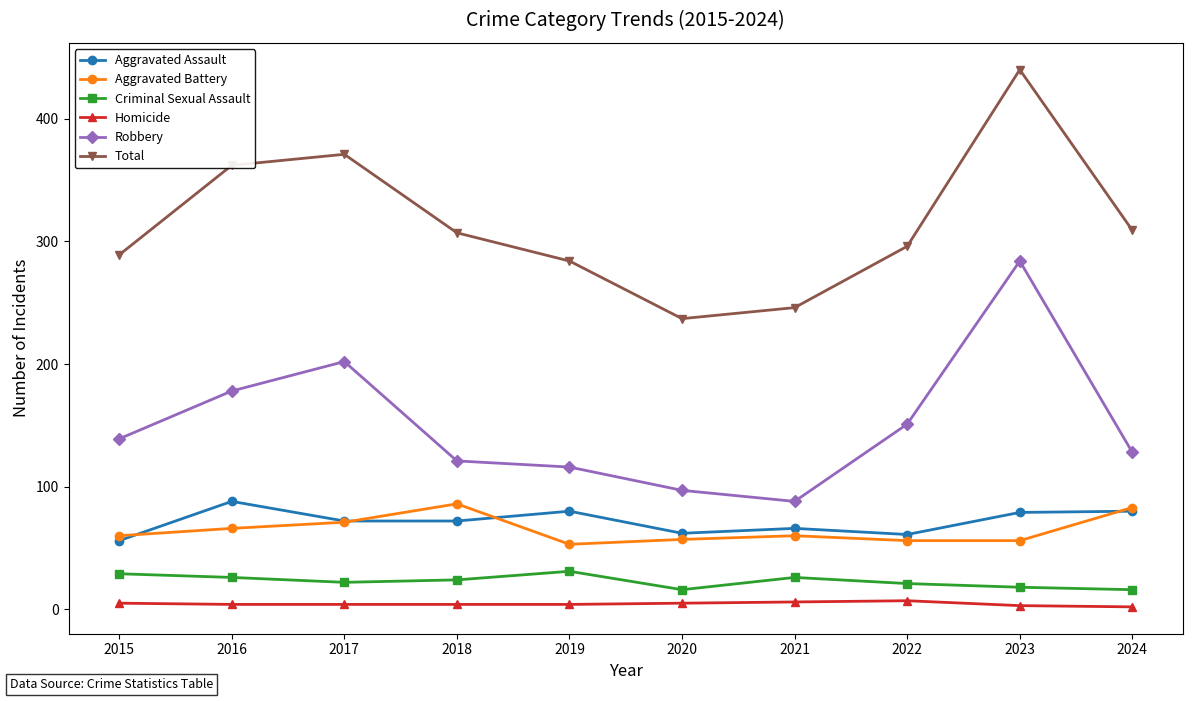

What is the spread (max minus min) of values at 2017?

367